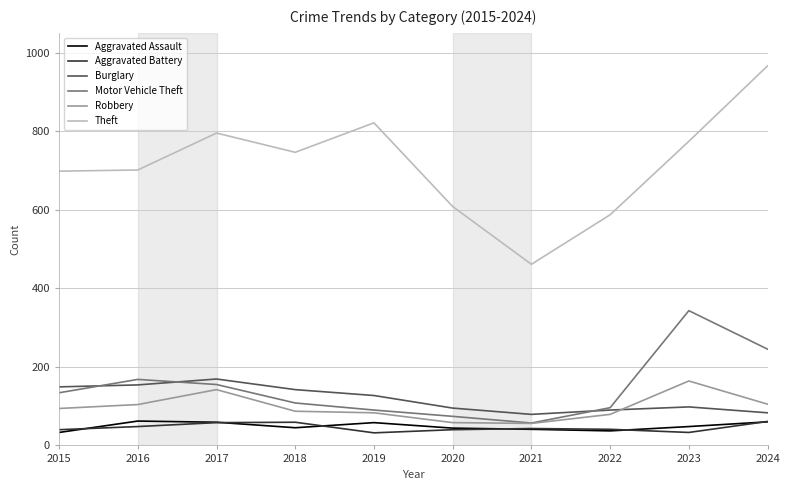

What is the minimum value shown in the chart?

32